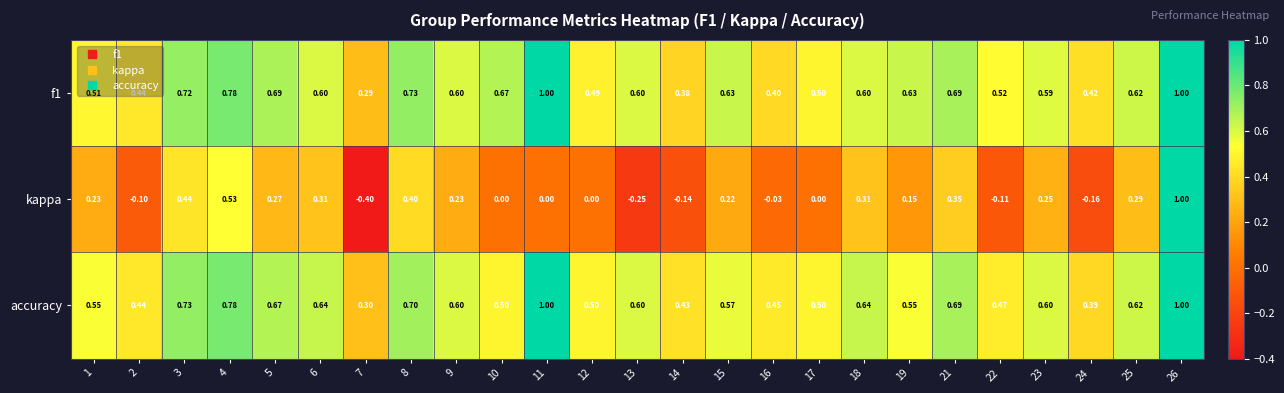

Is the value of accuracy at 12 greater than the value of f1 at 23?

No